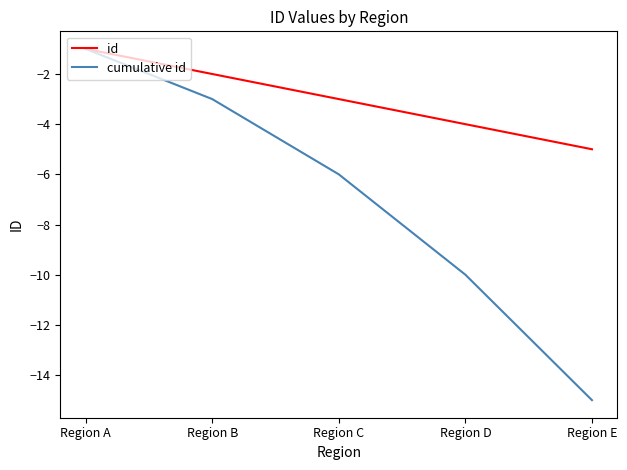

The id series shows -1 at Region B. True or false?

False